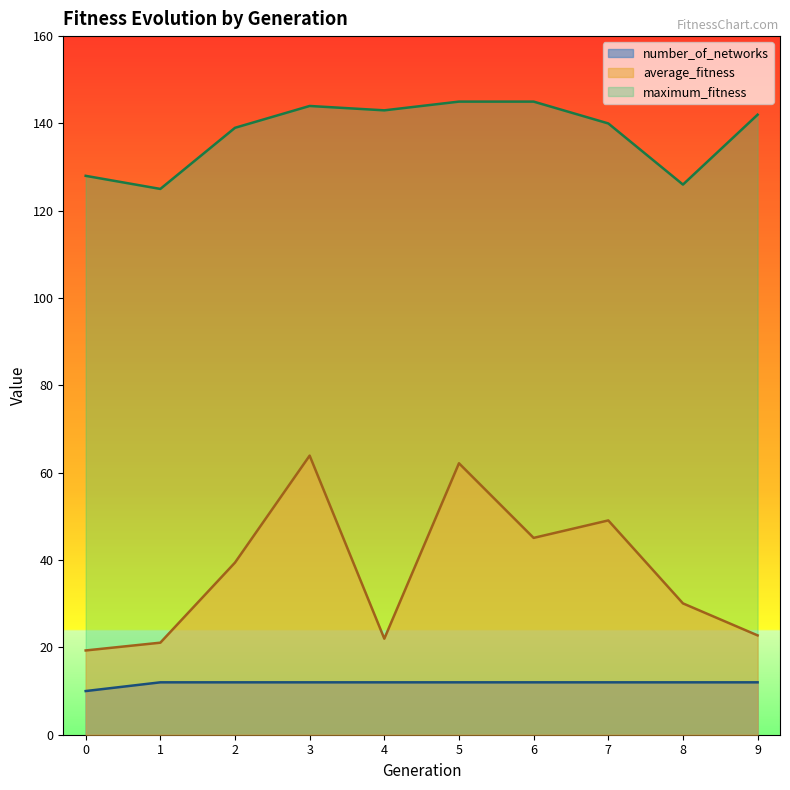

True or false: average_fitness and maximum_fitness cross at least once.

False